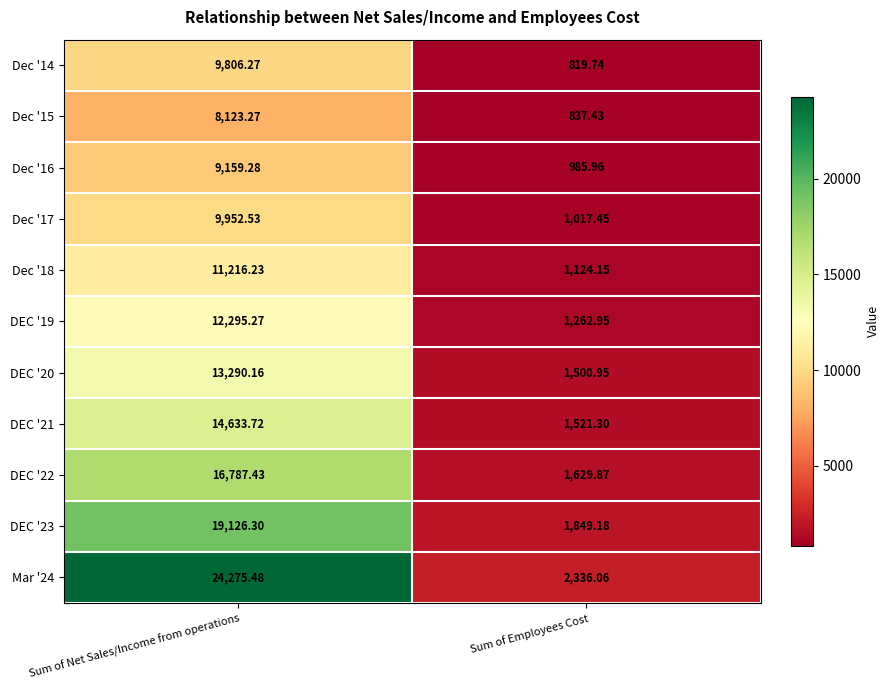

Where does the DEC '23 series first go above 19126?

Sum of Net Sales/Income from operations